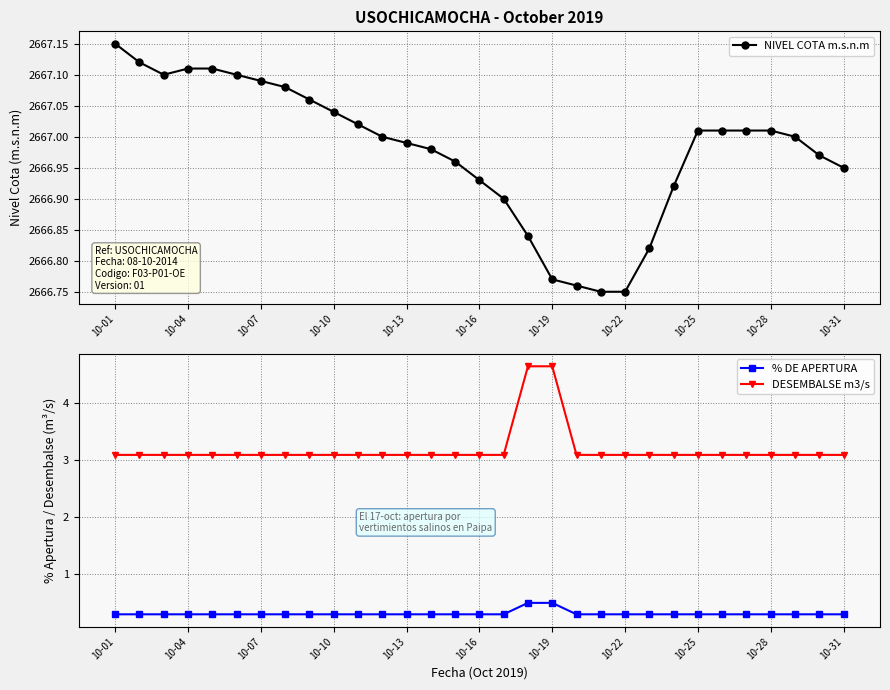

What is the minimum value for DESEMBALSE m3/s?

3.1